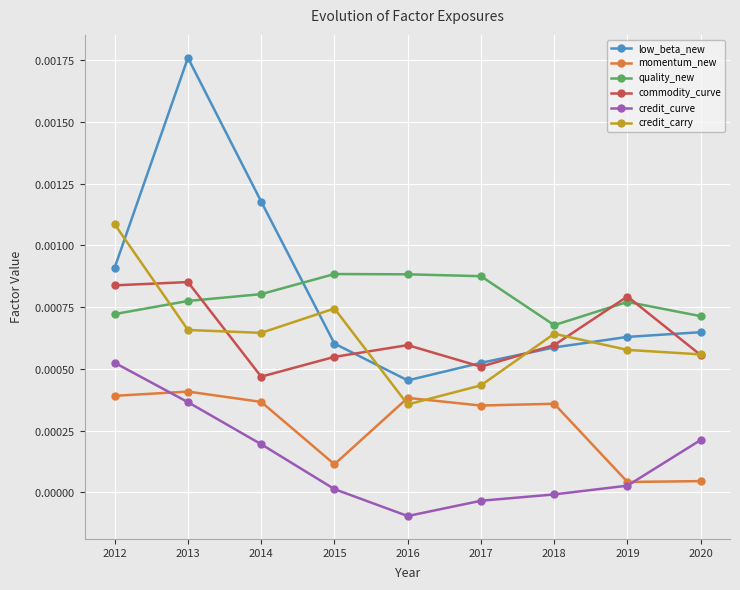

In credit_curve, how many points are lower than both neighbors (excluding endpoints)?

1